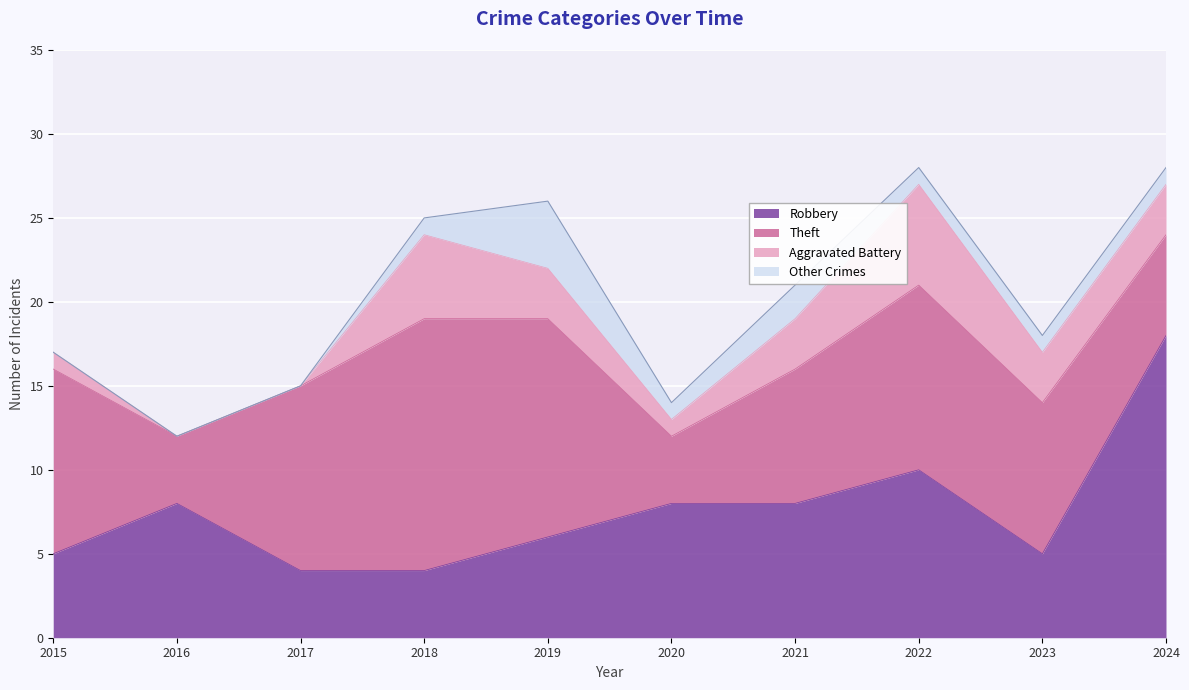

True or false: Aggravated Battery and Theft cross at least once.

False